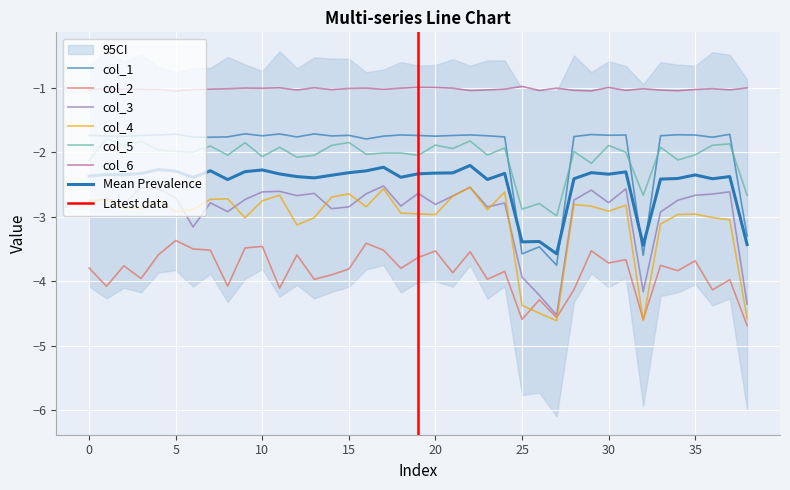

How many series are shown in this chart?

6